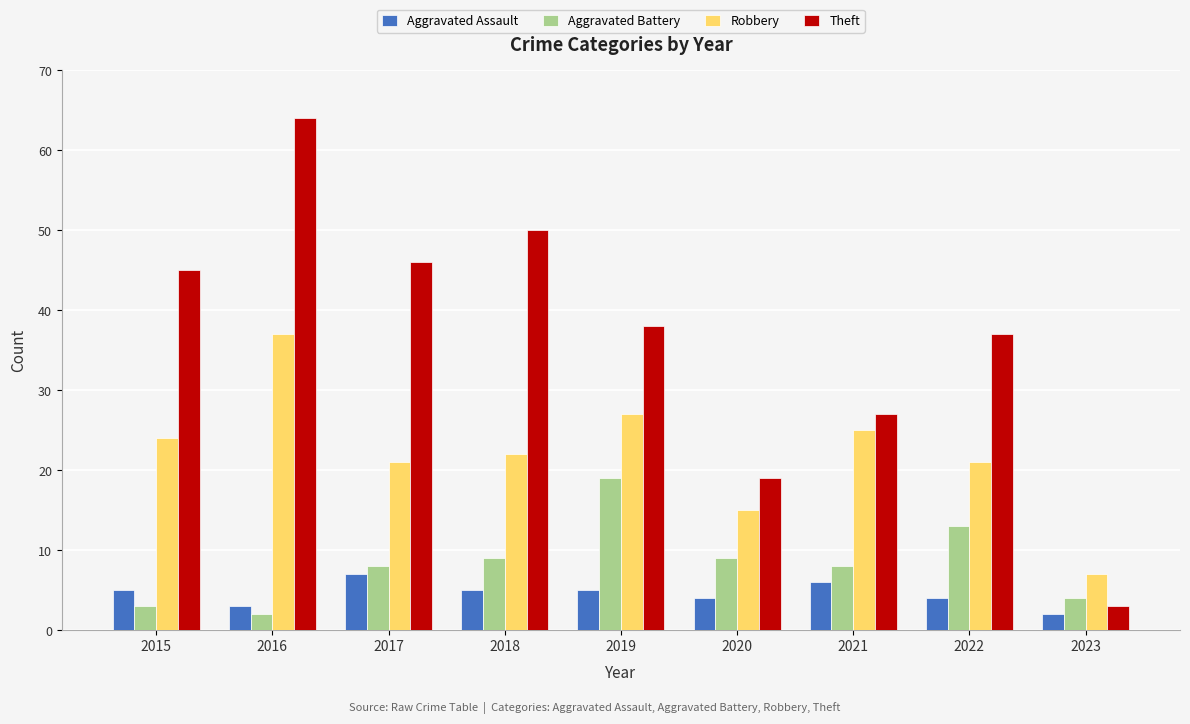

True or false: Aggravated Battery has a value of 13 at 2018.

False